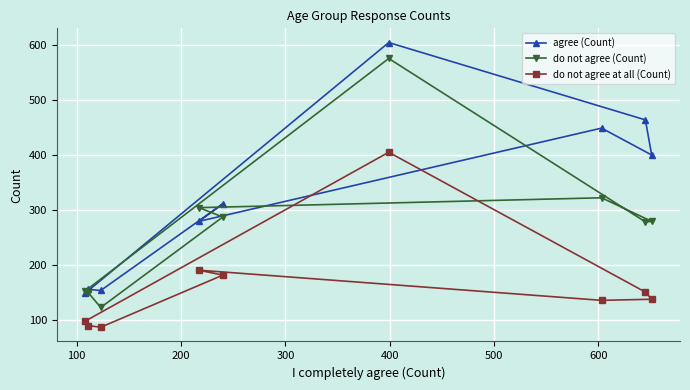

True or false: agree (Count) and do not agree (Count) cross at least once.

True